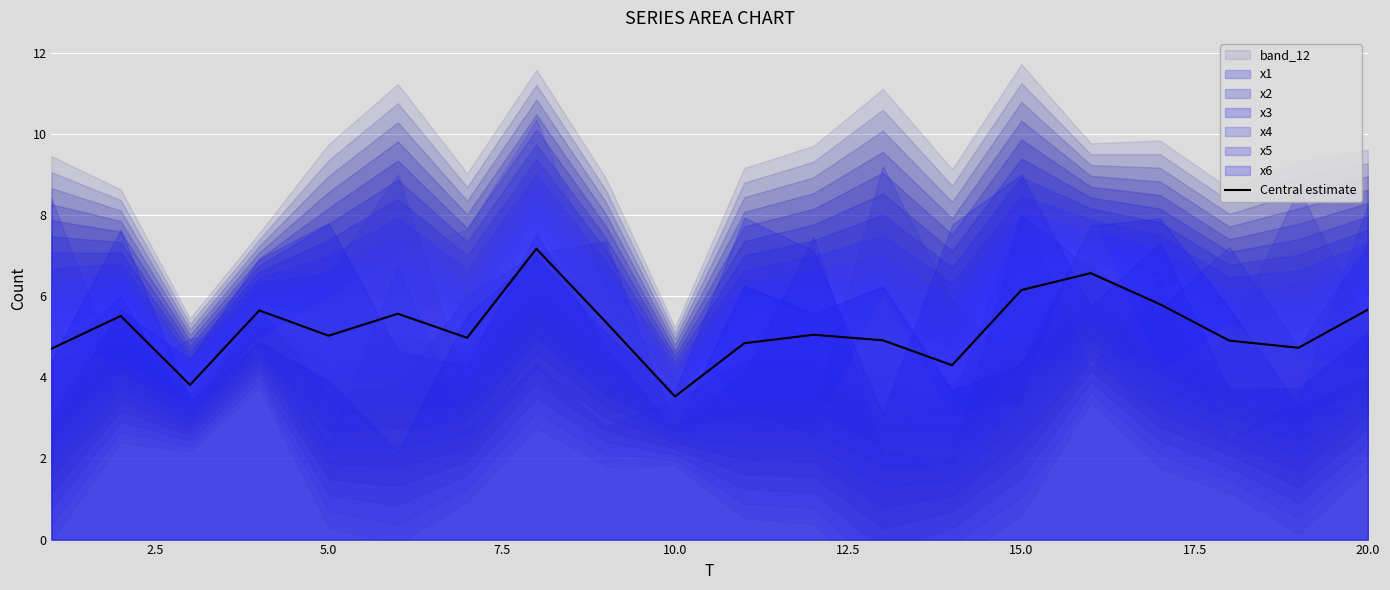

What is the lowest value of the Central estimate series?

3.5